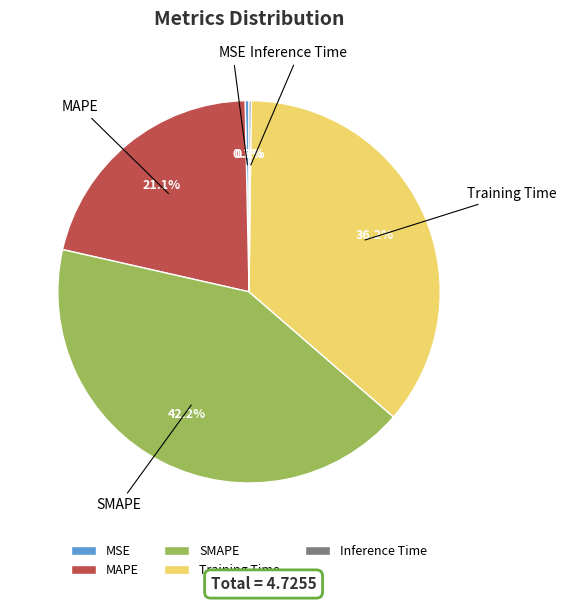

To the nearest percent, what is the combined percentage of SMAPE and MAPE?

63%